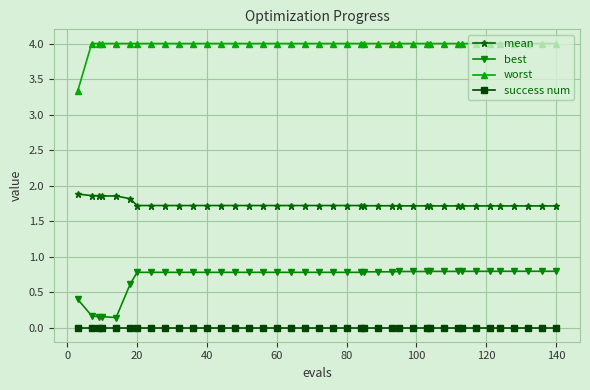

What is the maximum value shown in the chart?

4.0